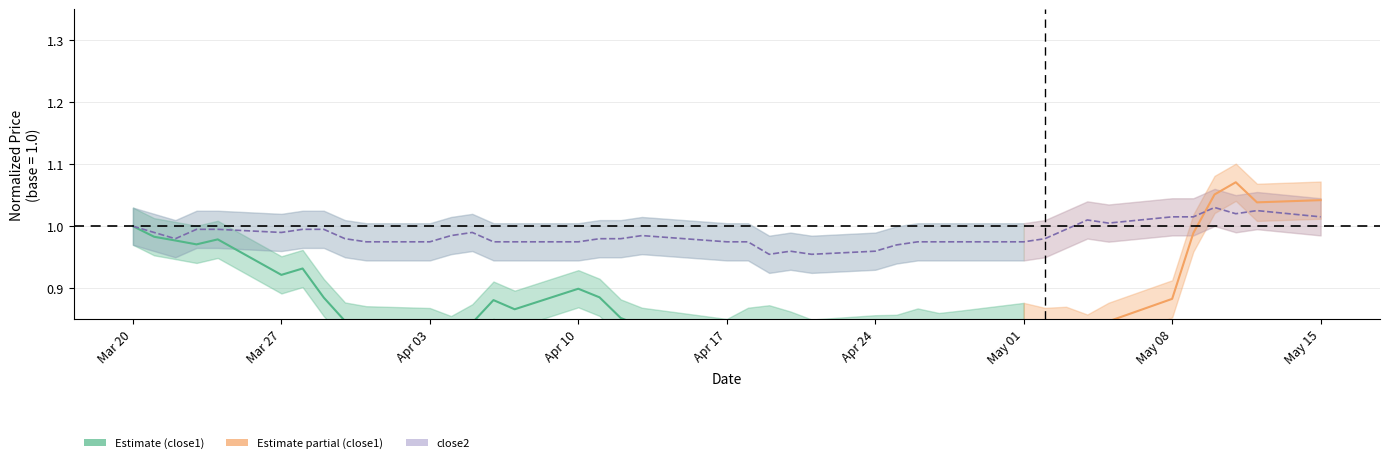

Which has a higher value, close2 or 15?

close2